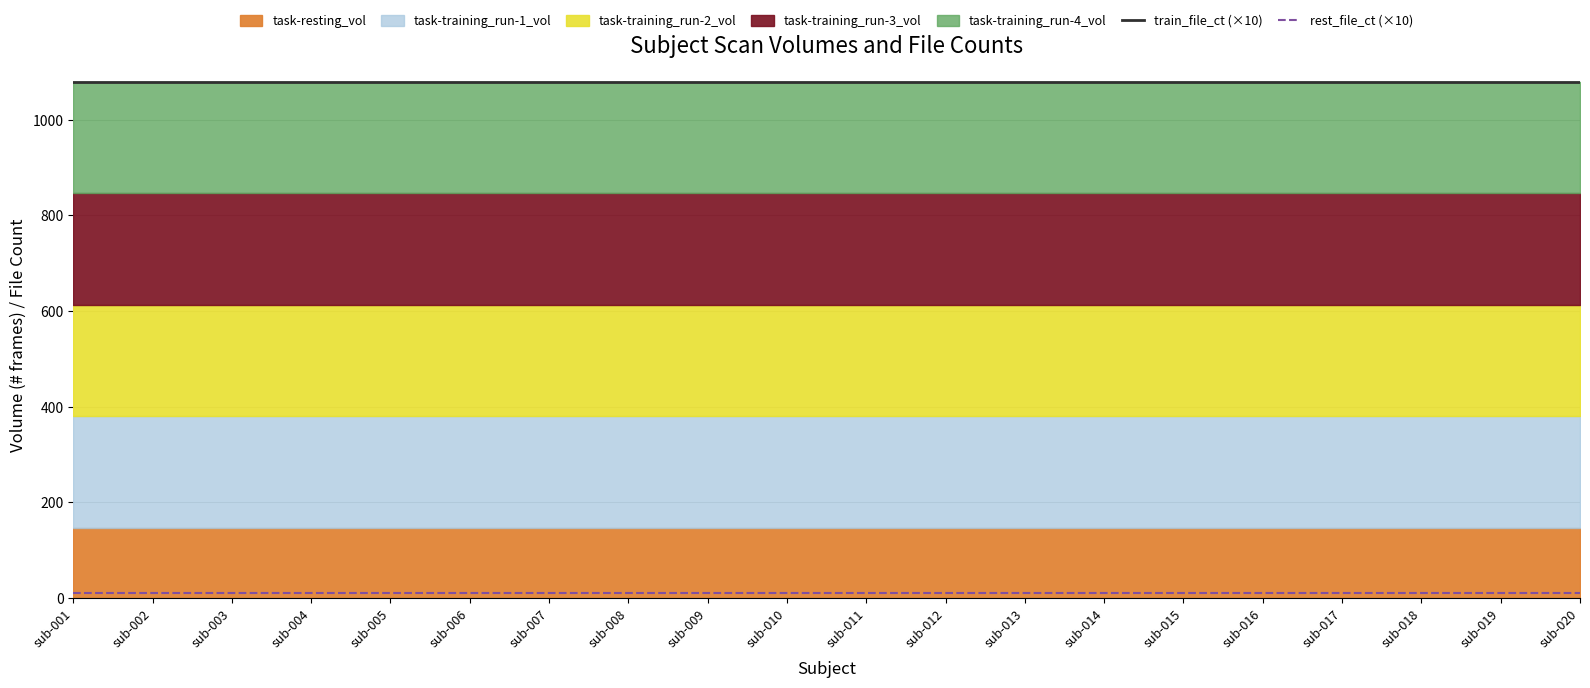

True or false: train_file_ct (×10) and rest_file_ct (×10) intersect in this chart.

False